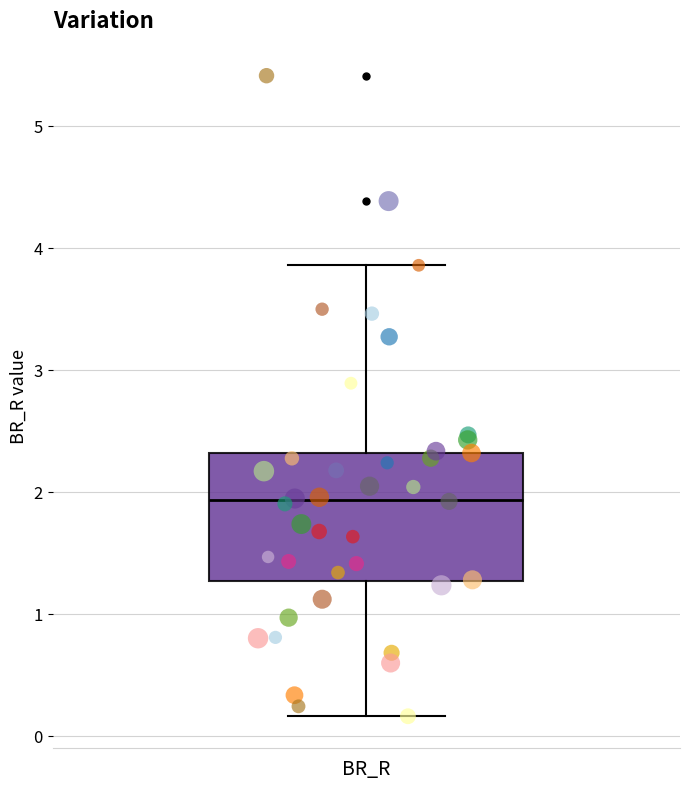

Transcribe this box plot: give where the median line is, the range the box spans, and where the two whiskers end, as read against the y-axis. The values are not printed on the chart, so give them approximately, as read against the axis.

median 1.9, box 1.3 to 2.3, whiskers 0.2 to 3.9